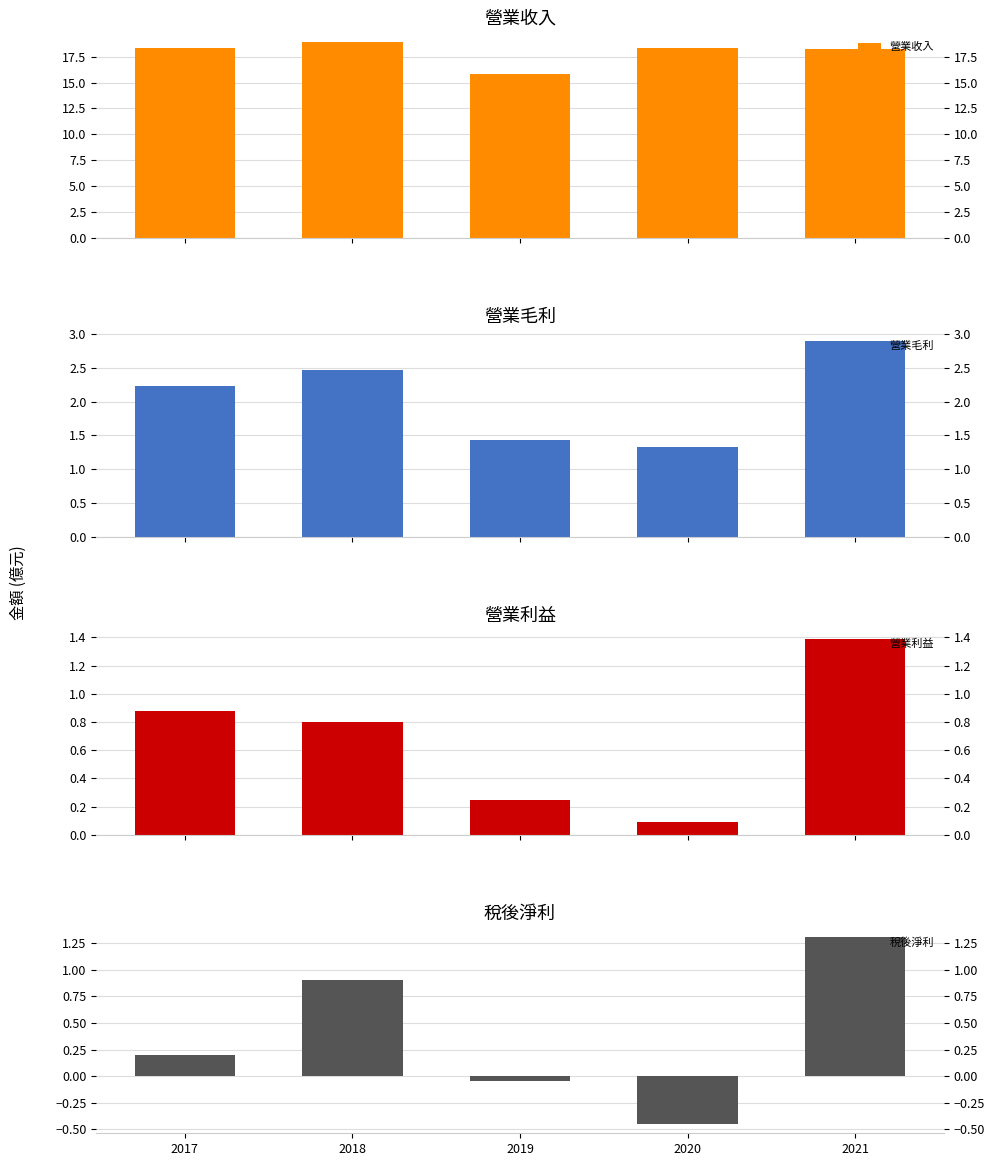

Where does the 營業毛利 series first go above 2?

2017